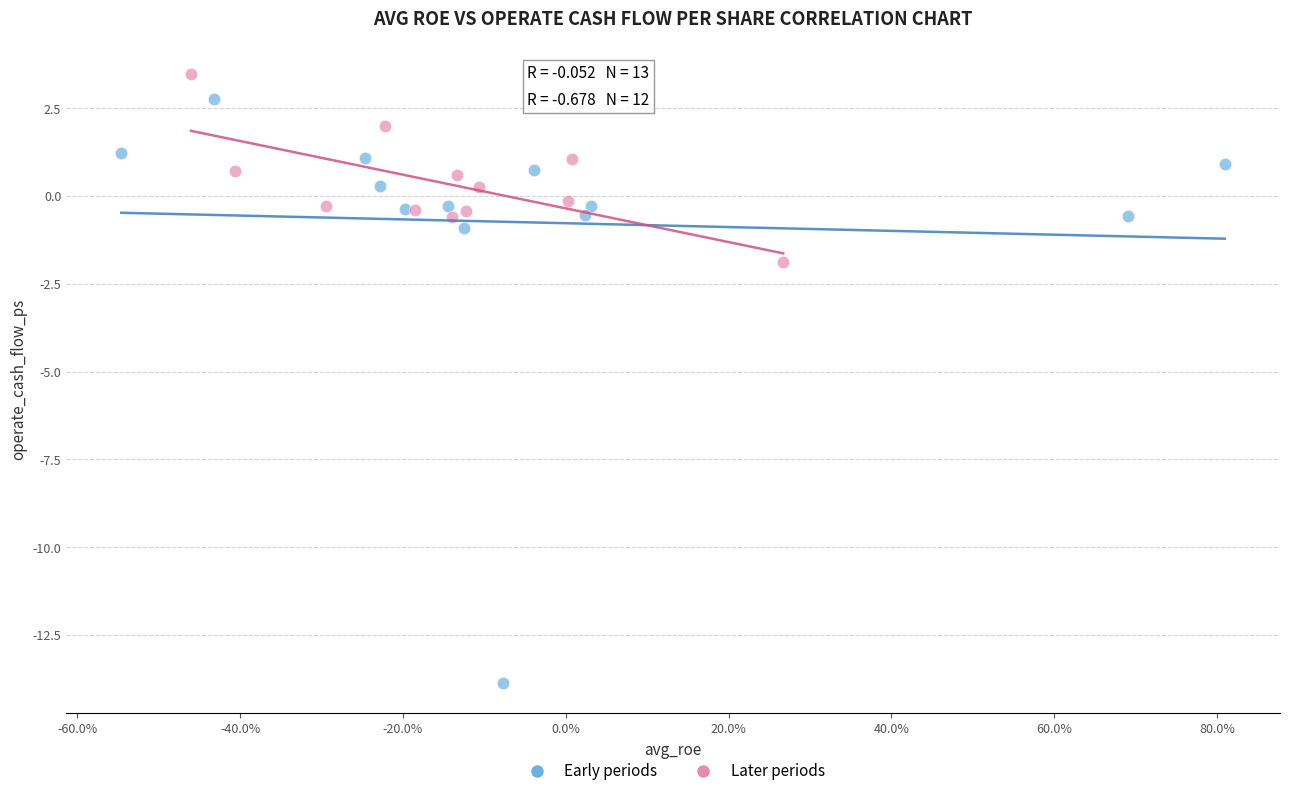

Which series reaches the minimum Y coordinate?

Early periods